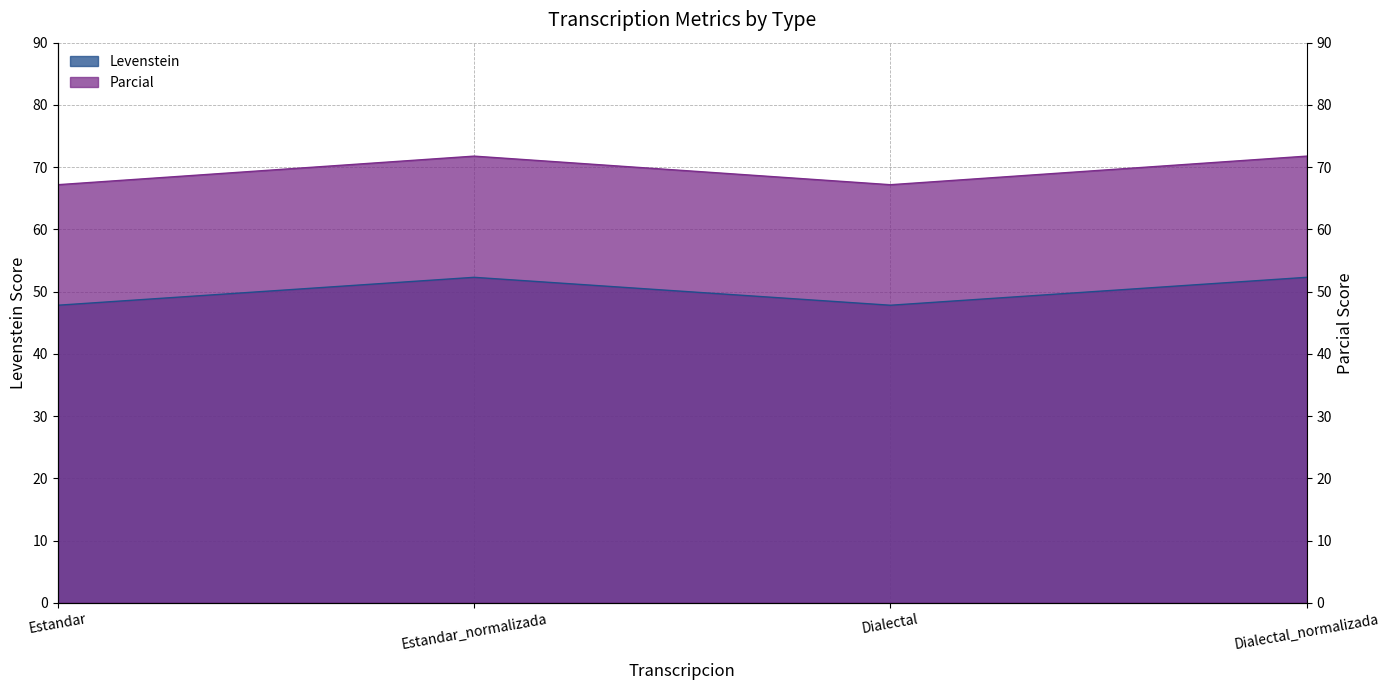

How many interior local peaks does the Parcial series have?

1